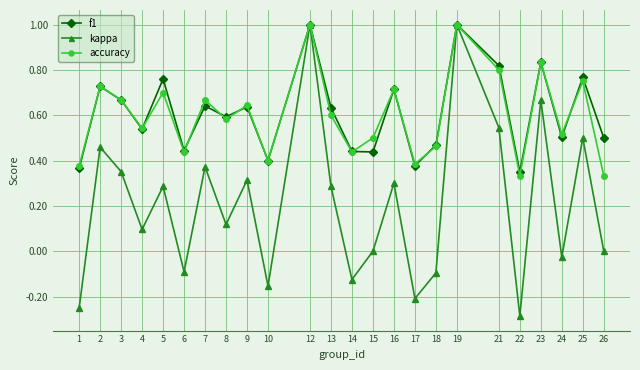

Which series has the largest range (max minus min)?

kappa